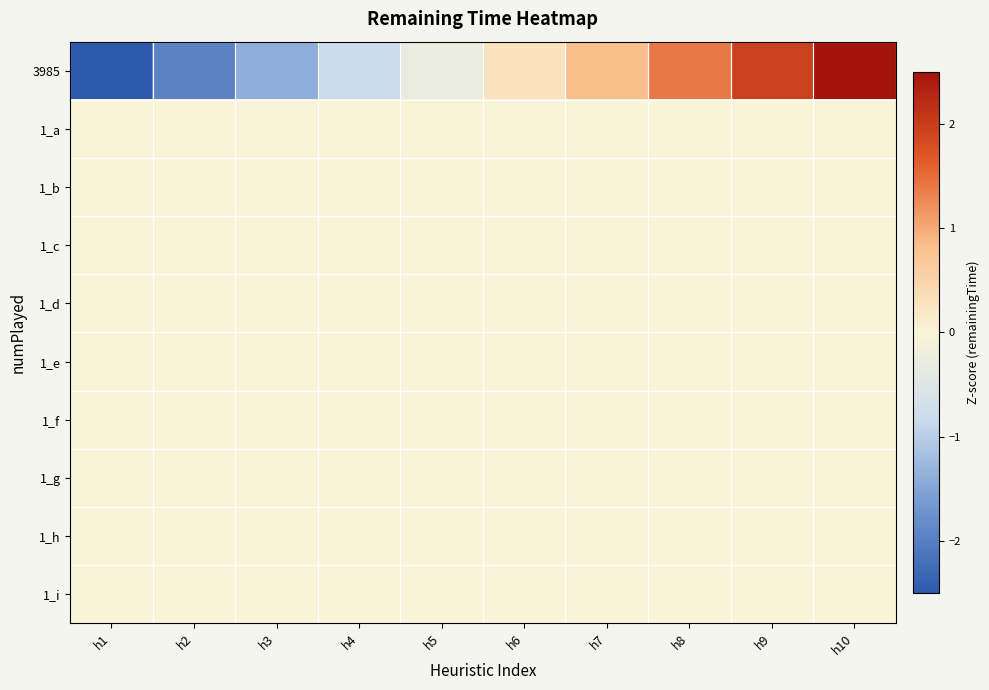

At which category does the chart reach its peak across all series?

h10